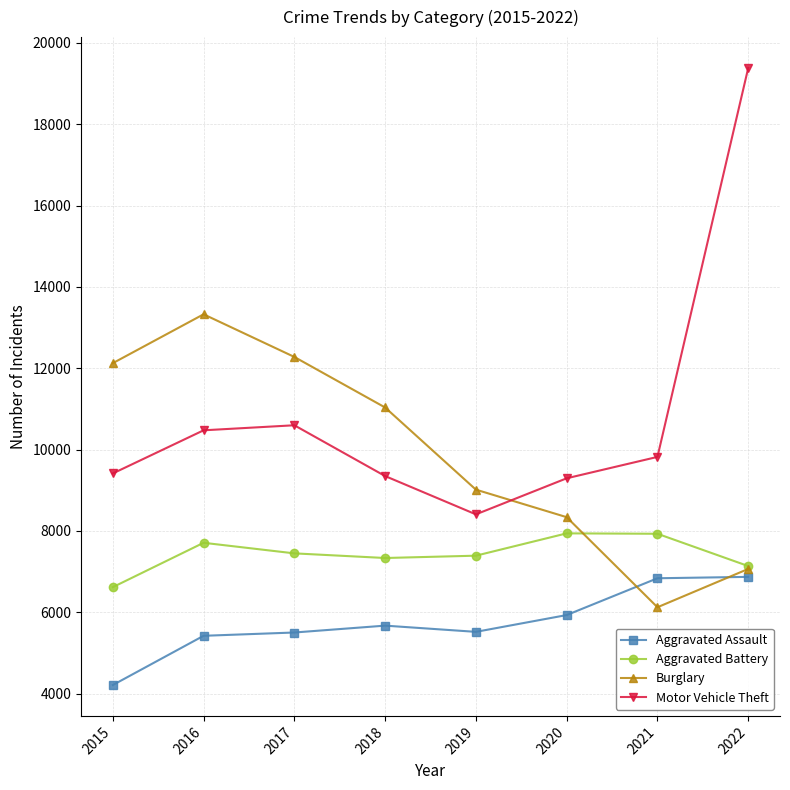

What is the approximate value of Burglary at 2018?

11035